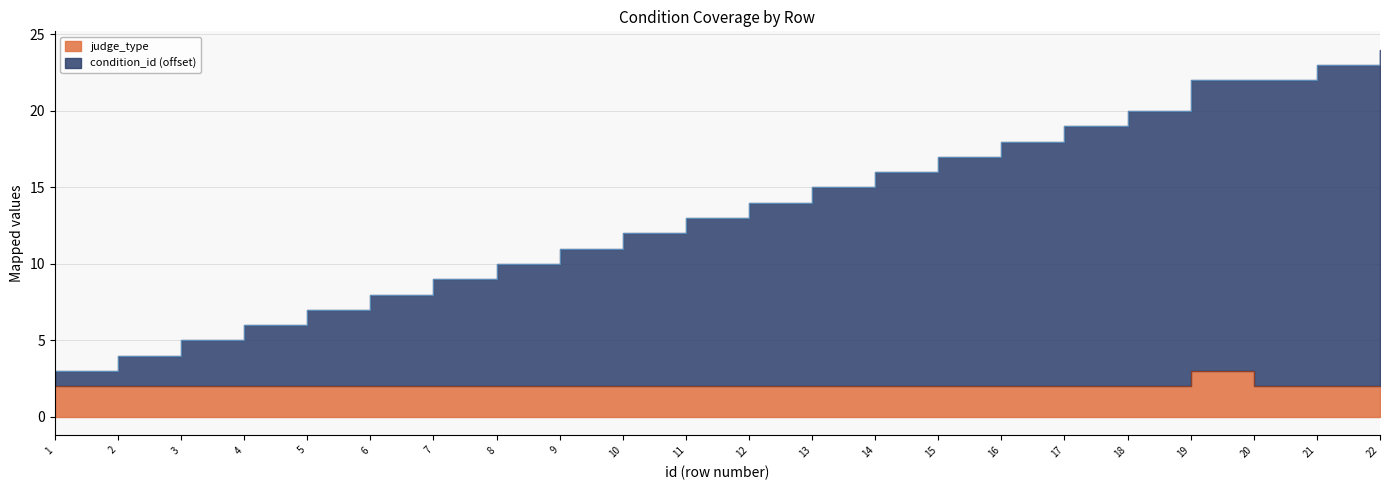

Between 3 and 6, which series saw the biggest shift?

condition_id